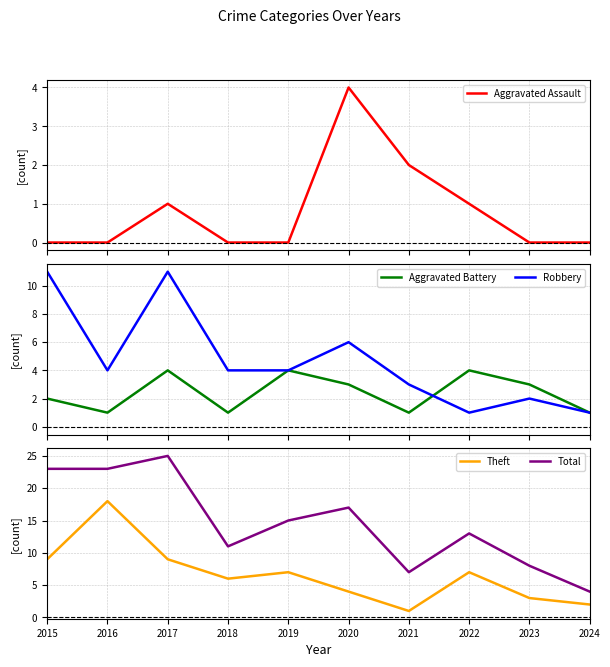

Does the chart display data point markers on the line(s)?

No